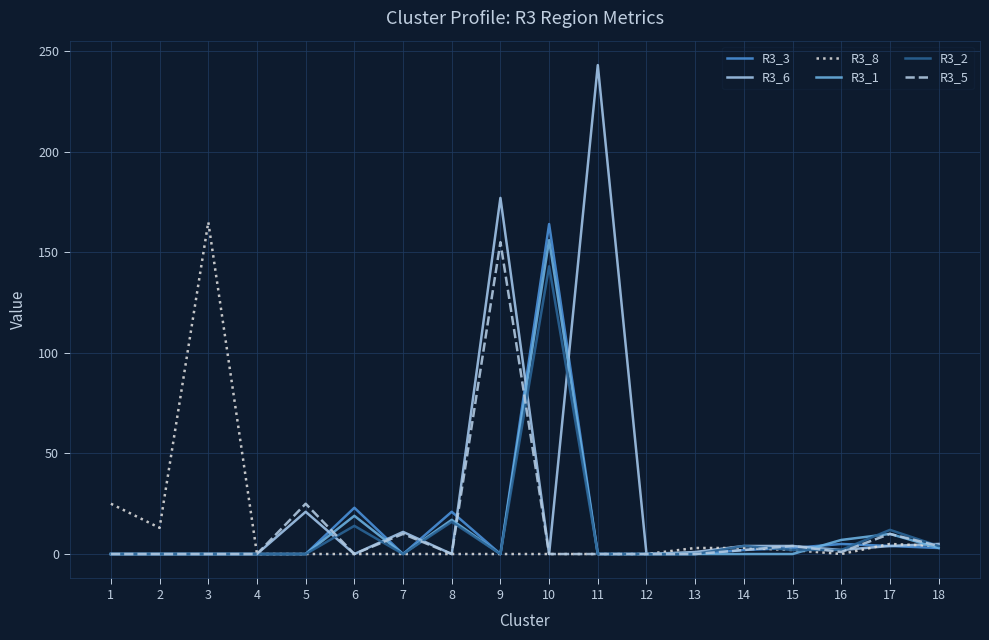

Which series has the widest spread of values?

R3_6